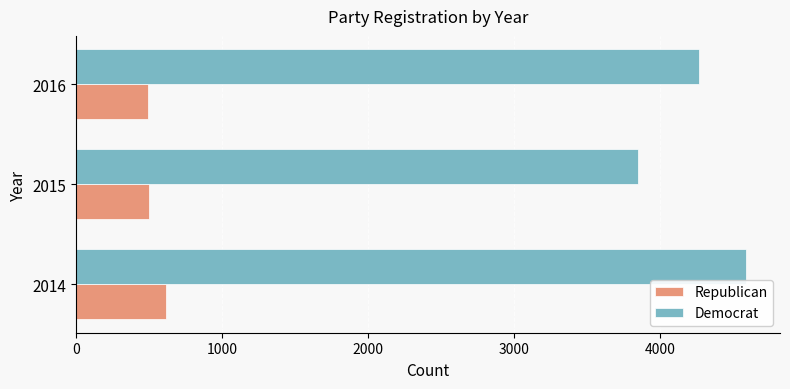

What is the average value of the Republican series?

536